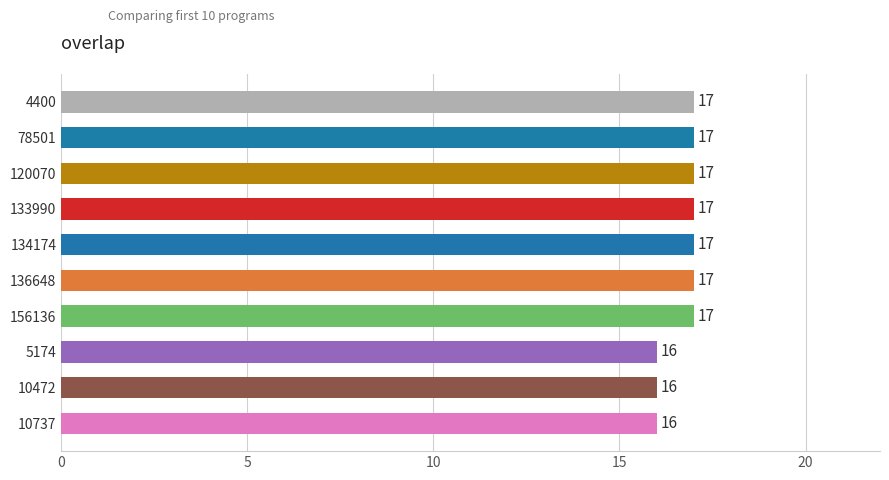

True or false: the data shows 17 at 78501.

True